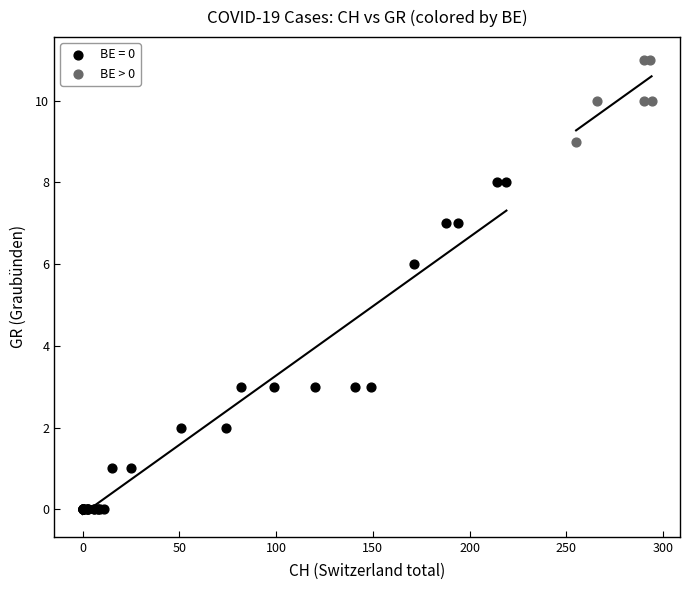

Which series reaches the minimum Y coordinate?

BE = 0